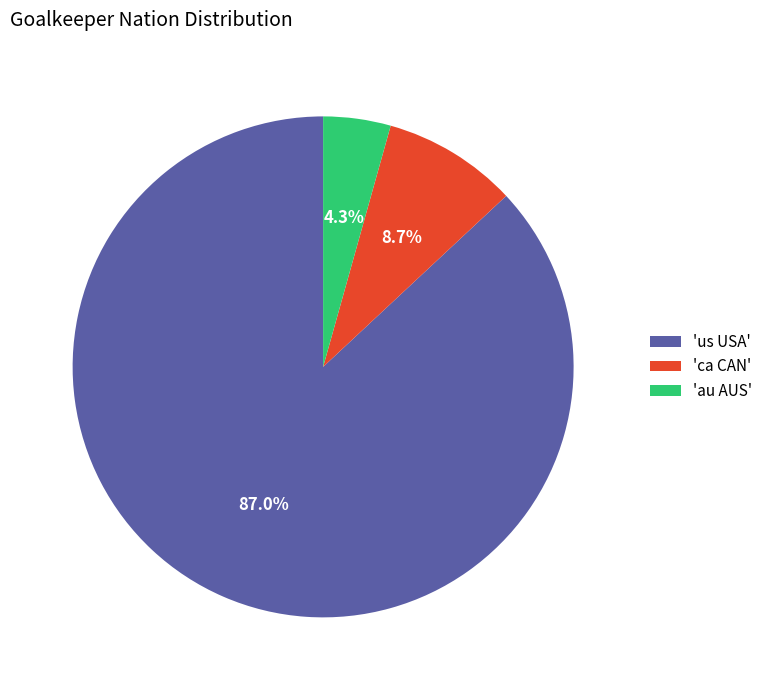

Which slice is the largest?

'us USA'